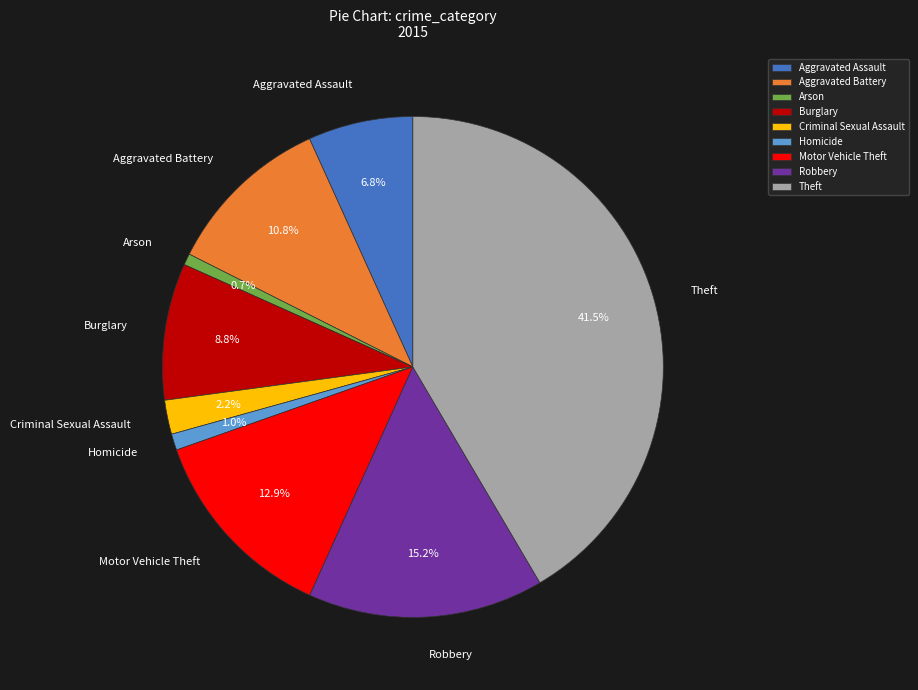

Which has a higher value, Criminal Sexual Assault or Burglary?

Burglary